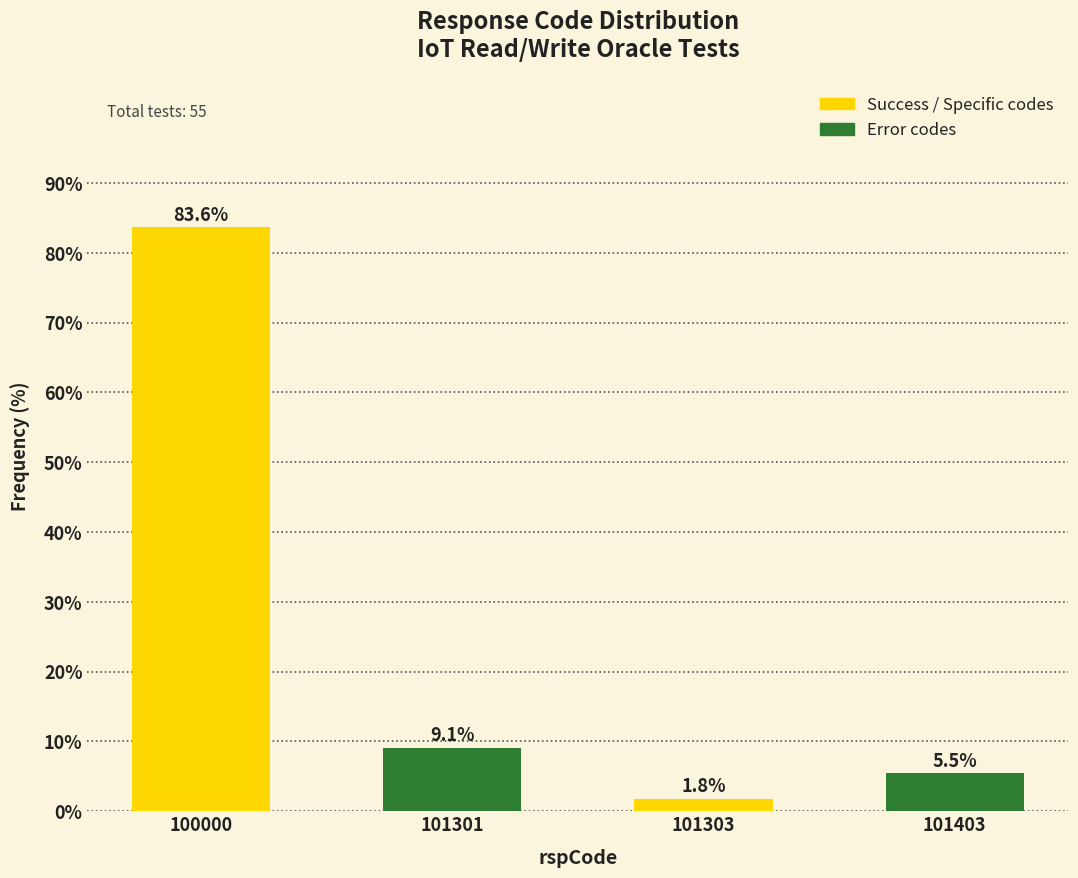

Reading left to right, extract all data points from this chart.

83.6	9.1	1.8	5.5